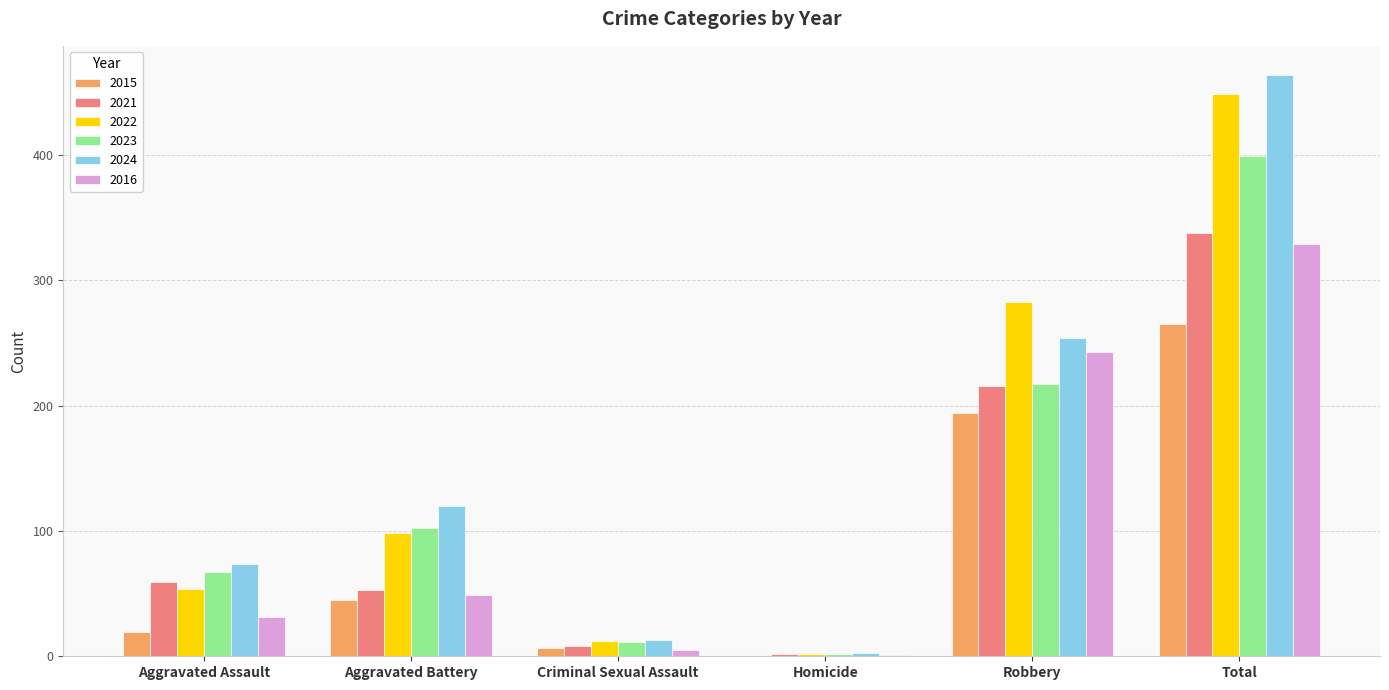

What is the sum of all 2022 values?

898